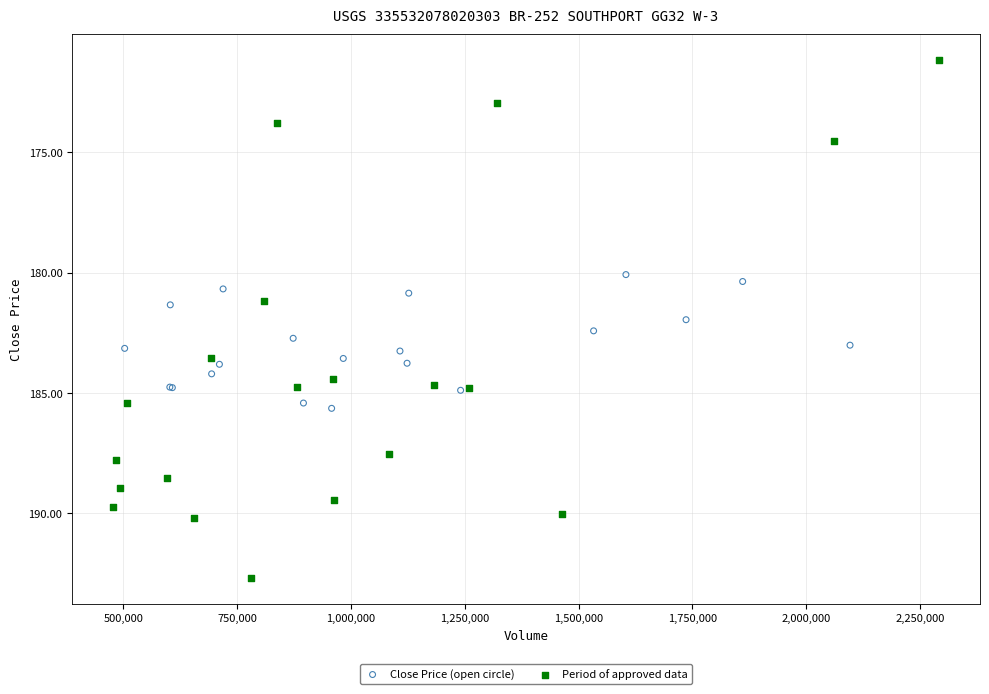

Which series reaches the minimum Y coordinate?

Period of approved data